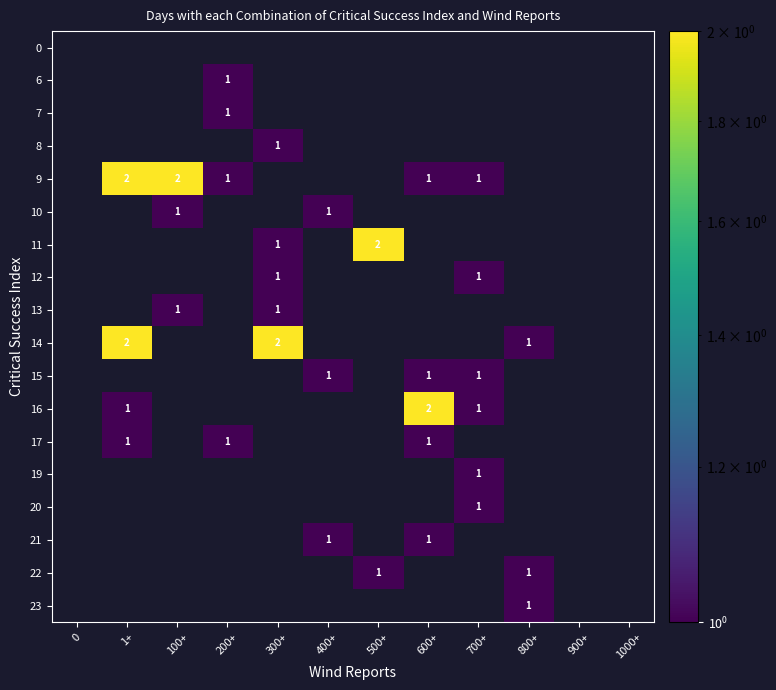

How many distinct data groups are displayed?

18